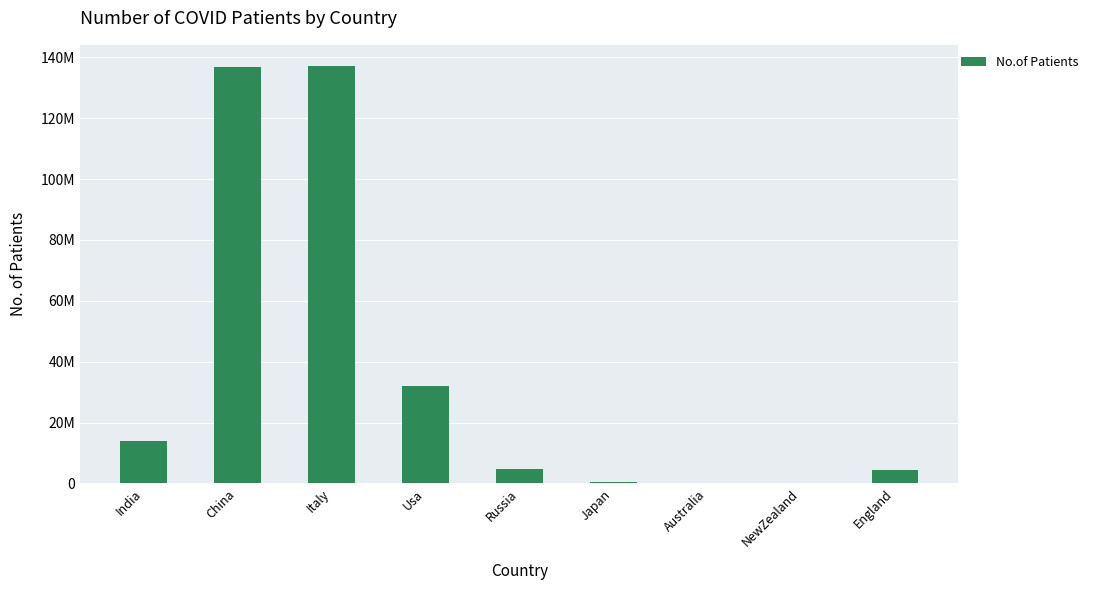

The value at China is 136772946. True or false?

True